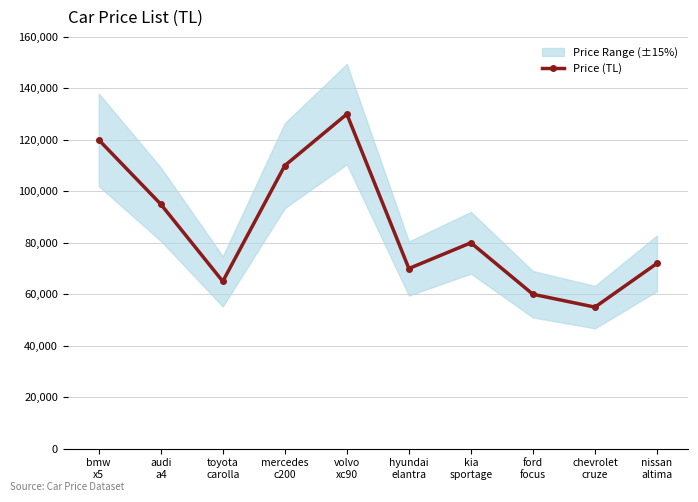

How many points are higher than both their immediate neighbors (excluding endpoints)?

2